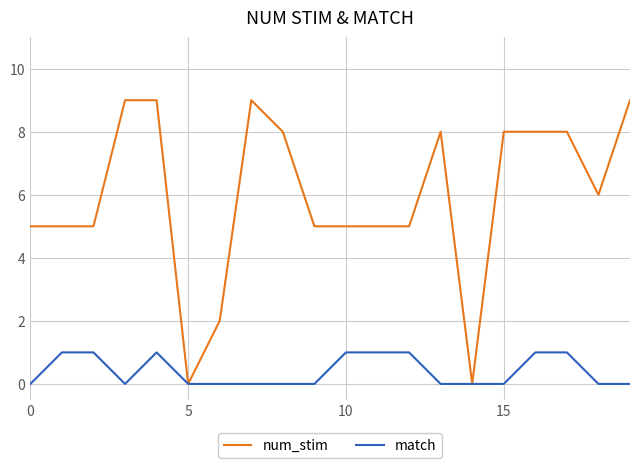

What is the maximum value shown in the chart?

9